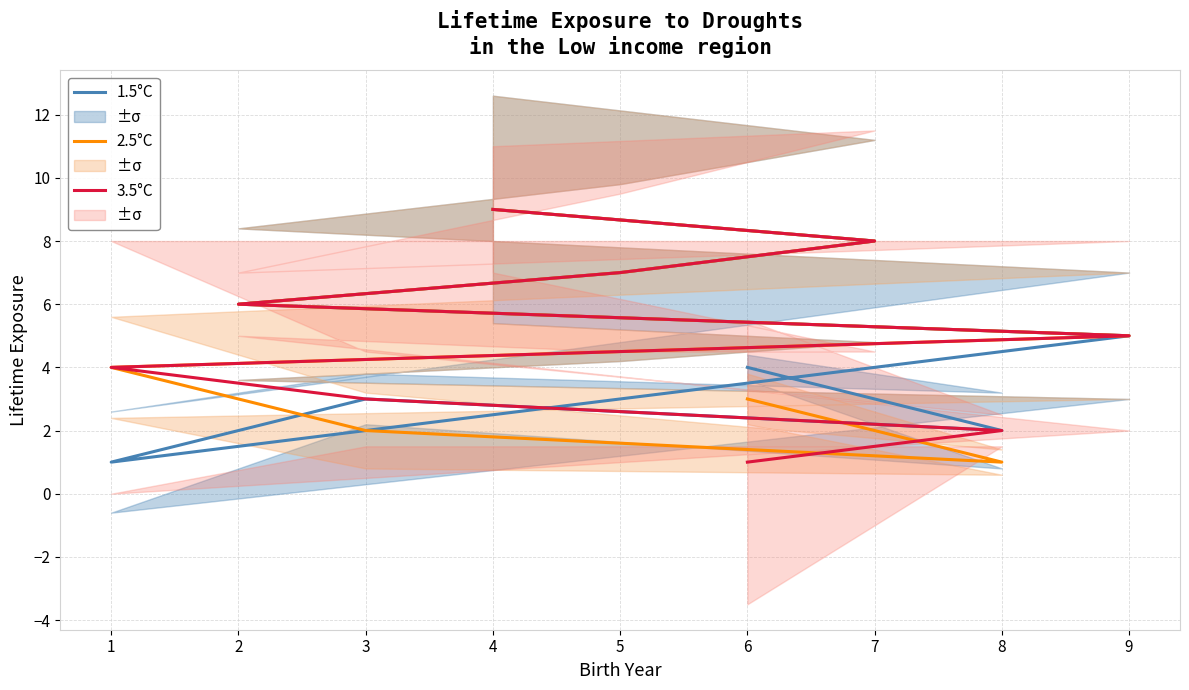

The 1.5°C series shows 12 at 4. True or false?

False